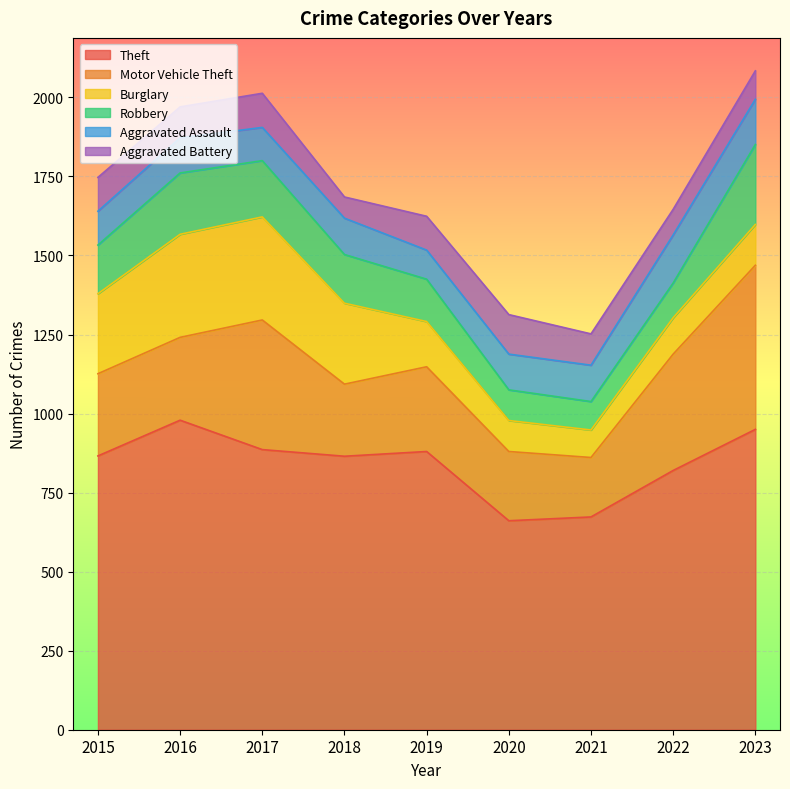

Reading left to right, extract all data points from this chart.

Theft: 2015=866	2016=979	2017=886	2018=865	2019=880	2020=661	2021=673	2022=820	2023=950
Motor Vehicle Theft: 2015=260	2016=262	2017=410	2018=228	2019=268	2020=219	2021=188	2022=368	2023=519
Burglary: 2015=253	2016=326	2017=326	2018=256	2019=143	2020=98	2021=87	2022=115	2023=129
Robbery: 2015=154	2016=194	2017=178	2018=154	2019=134	2020=97	2021=90	2022=110	2023=253
Aggravated Assault: 2015=107	2016=111	2017=105	2018=115	2019=92	2020=113	2021=115	2022=152	2023=143
Aggravated Battery: 2015=107	2016=98	2017=108	2018=67	2019=107	2020=125	2021=99	2022=81	2023=90